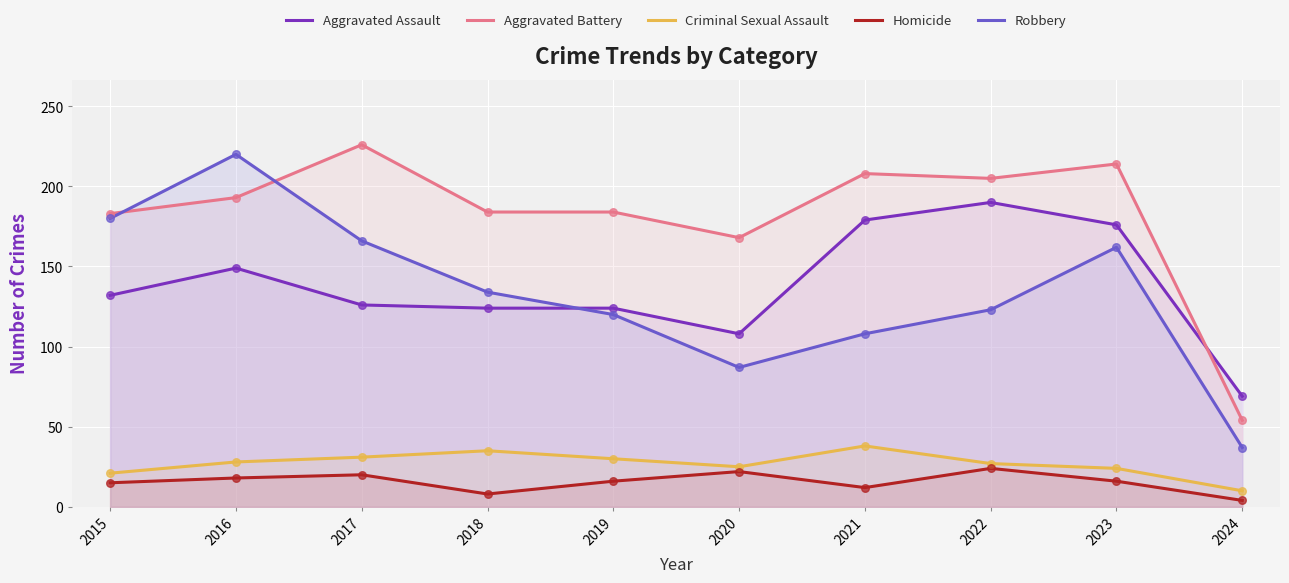

What are all the series names shown in the legend?

Aggravated Assault, Aggravated Battery, Criminal Sexual Assault, Homicide, Robbery